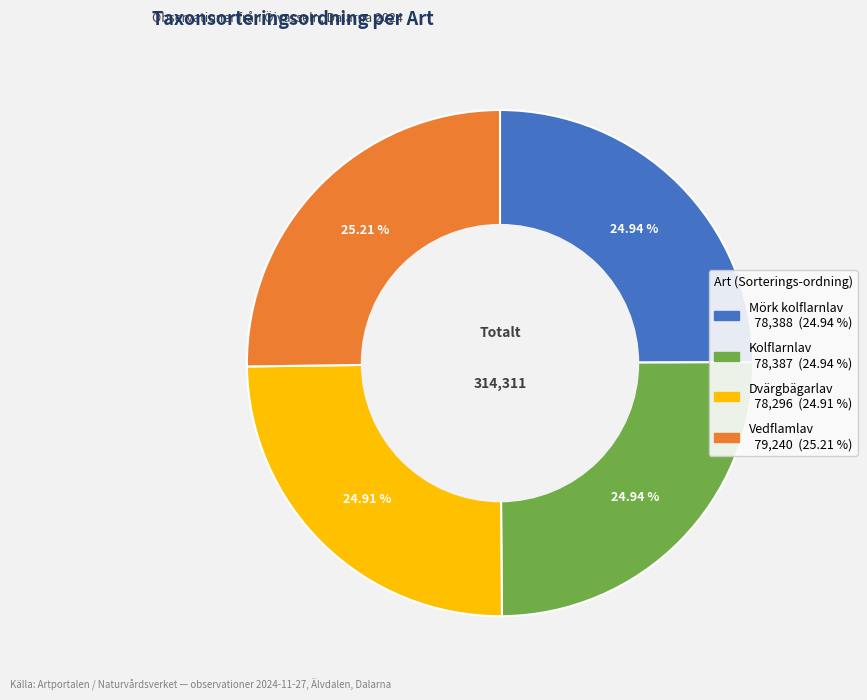

What is the ratio of the value at Dvärgbägarlav to the value at Kolflarnlav?

1.0